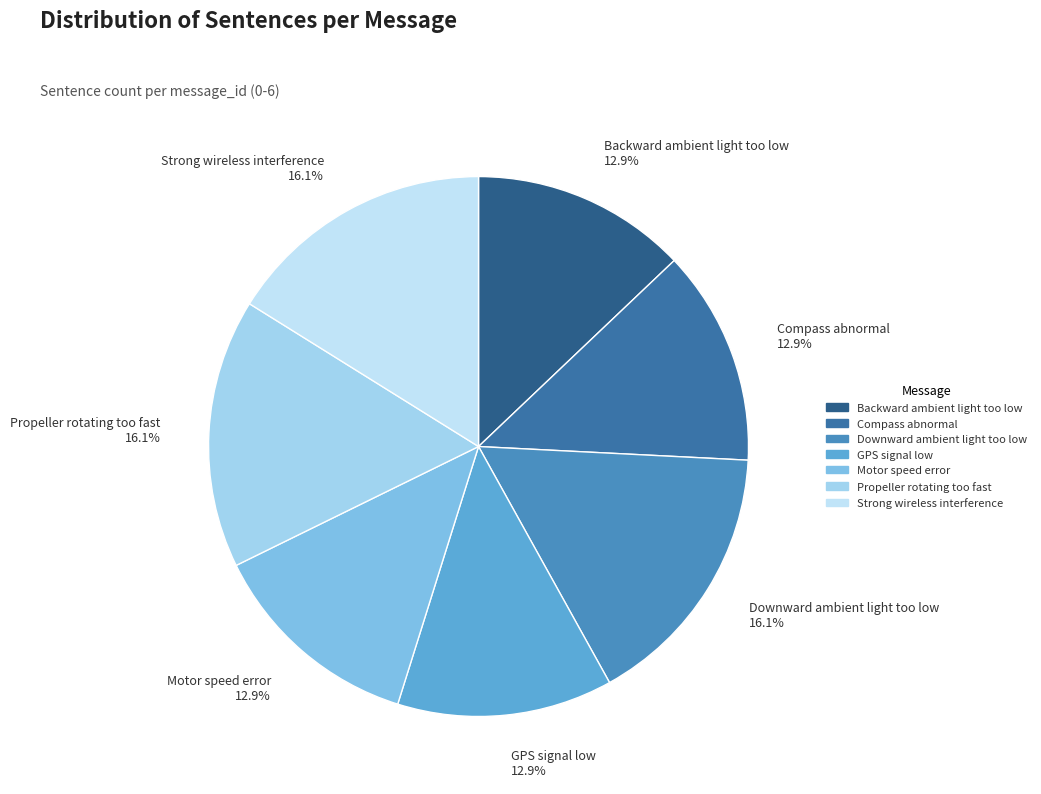

Which has a higher value, Propeller rotating too fast or GPS signal low?

Propeller rotating too fast